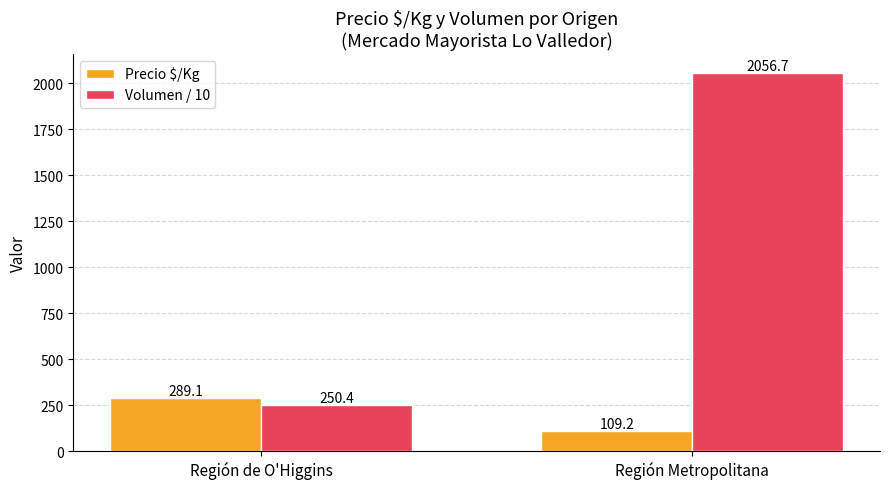

What is the spread (max minus min) of values at Región de O'Higgins?

38.7